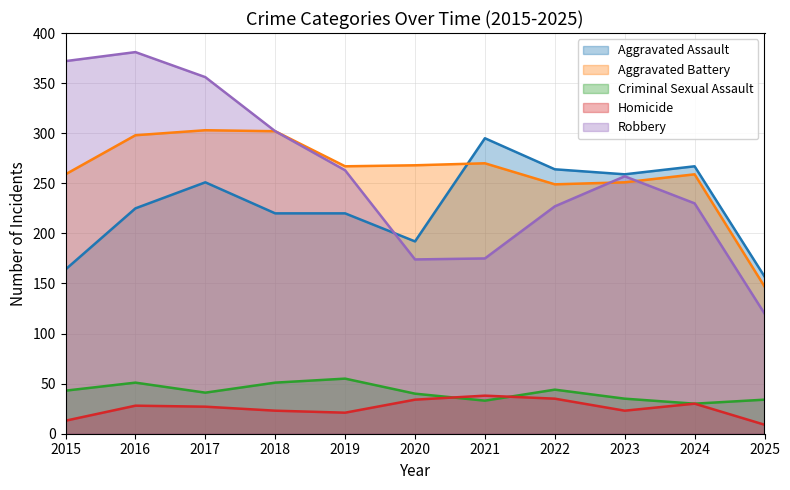

Reading left to right, what are all the values shown in this chart?

Aggravated Assault: 2015=164	2016=225	2017=251	2018=220	2019=220	2020=192	2021=295	2022=264	2023=259	2024=267	2025=157
Aggravated Battery: 2015=259	2016=298	2017=303	2018=302	2019=267	2020=268	2021=270	2022=249	2023=251	2024=259	2025=147
Criminal Sexual Assault: 2015=43	2016=51	2017=41	2018=51	2019=55	2020=40	2021=33	2022=44	2023=35	2024=30	2025=34
Homicide: 2015=13	2016=28	2017=27	2018=23	2019=21	2020=34	2021=38	2022=35	2023=23	2024=30	2025=9
Robbery: 2015=372	2016=381	2017=356	2018=302	2019=263	2020=174	2021=175	2022=227	2023=257	2024=230	2025=120